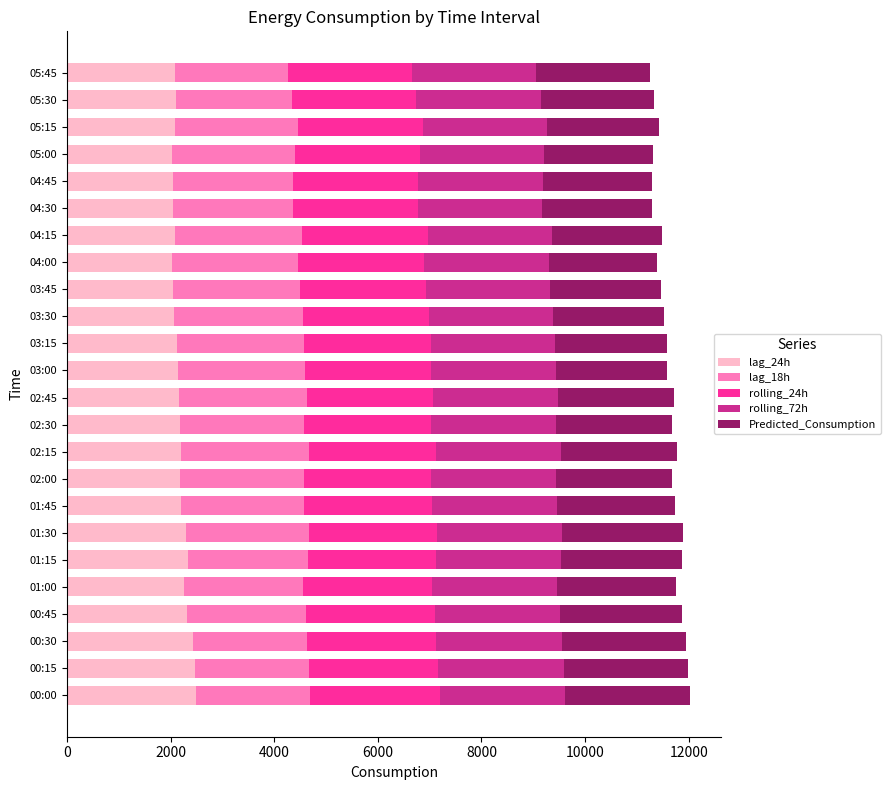

What is the total value across all series at 00:30?

11949.2